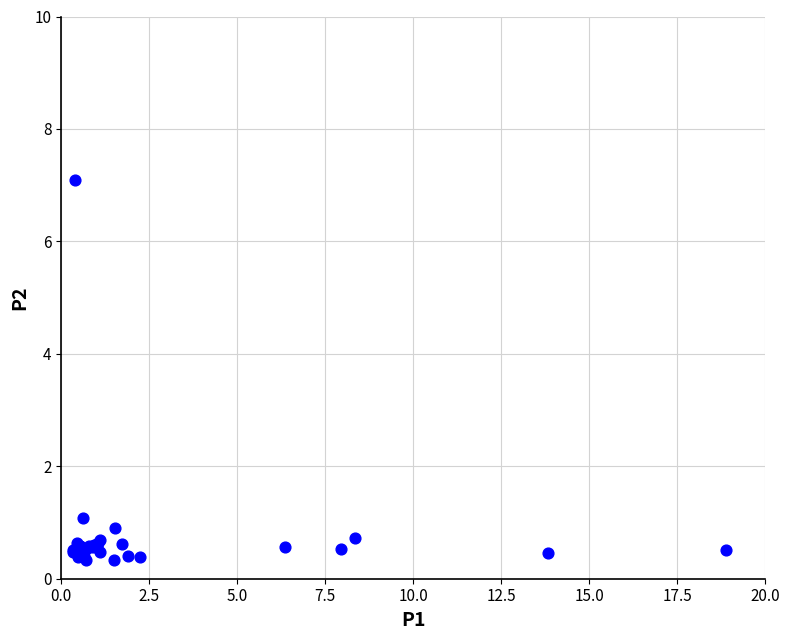

What Y value in the scatter plot is closest to 3?

1.1